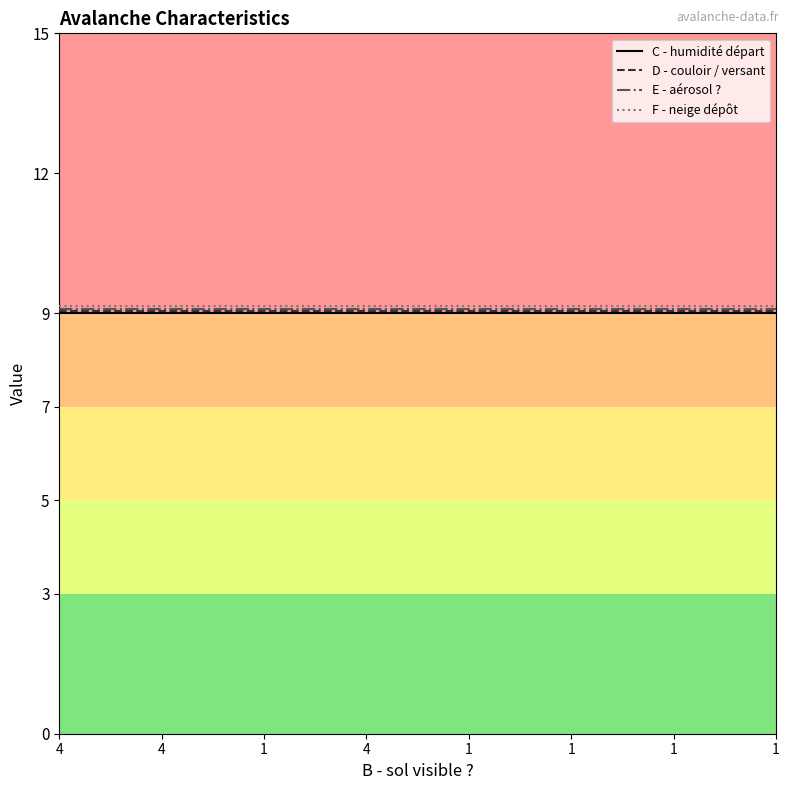

At which category does the chart reach its minimum across all series?

4